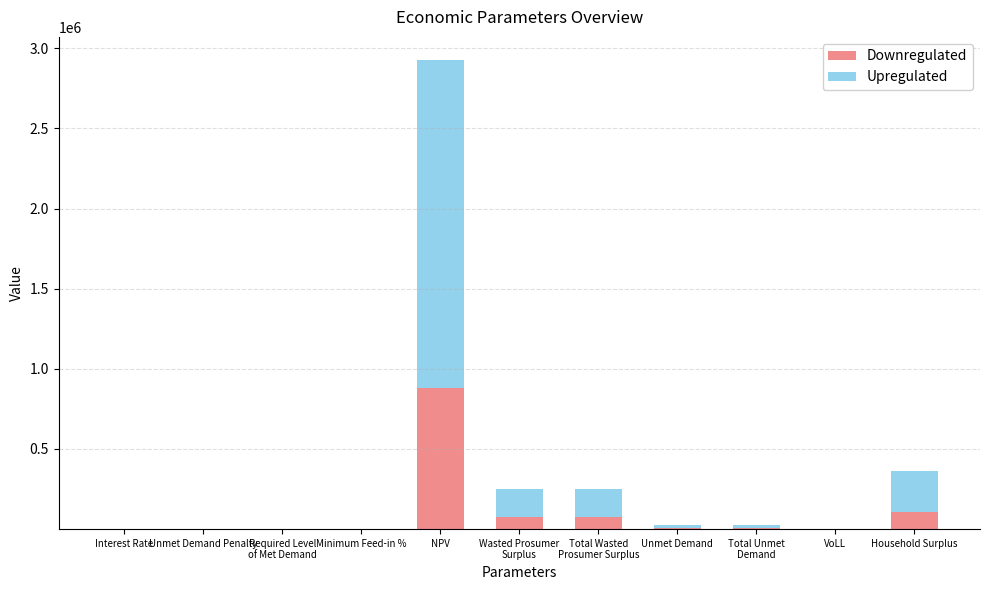

Reading left to right, transcribe all the data shown in this chart.

Downregulated: 0.1	0.0	0.0	0.0	877324.4	74211.0	74211.0	6952.4	6952.4	0.7	108834.4
Upregulated: -0.1	0.0	0.0	0.0	2047090.3	173158.9	173158.9	16222.3	16222.3	-0.7	253947.0